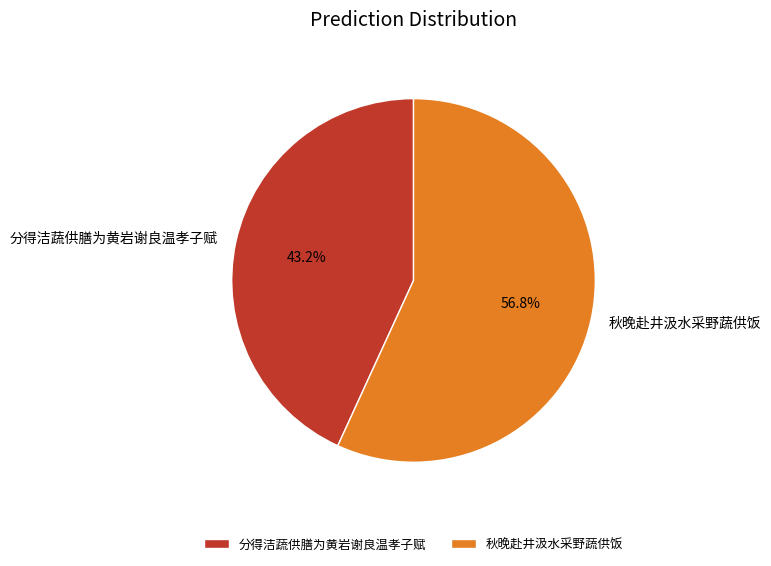

To the nearest percent, what is the difference between the largest and smallest slice percentages?

14%